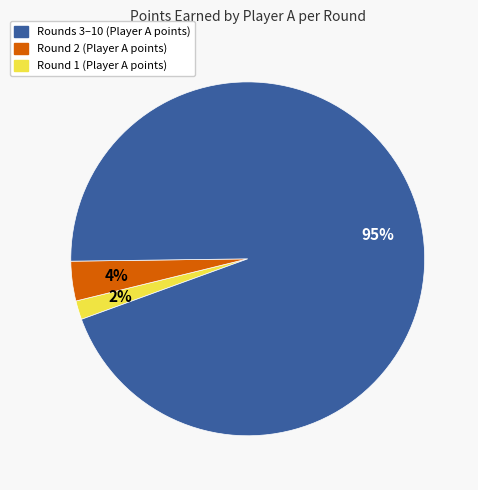

Is there any slice that represents more than half of the pie?

Yes